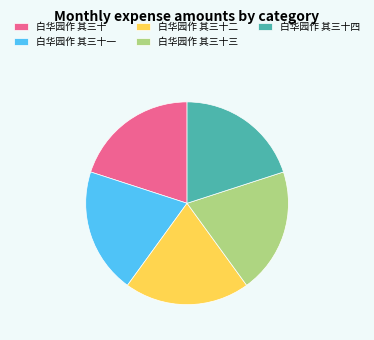

How many slices are in this pie chart?

5